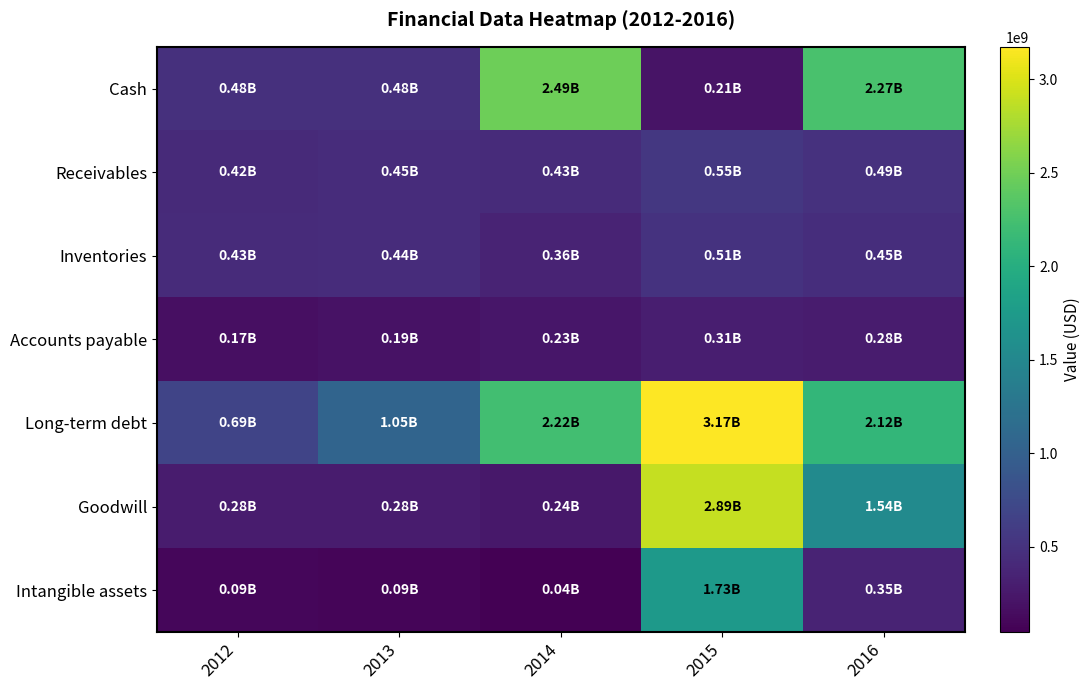

Reading left to right, transcribe all the data shown in this chart.

Cash: 2012=477696000	2013=477239000	2014=2489768000	2015=213734000	2016=2269756000
Receivables: 2012=422817000	2013=446864000	2014=434635000	2015=552828000	2016=486035000
Inventories: 2012=428145000	2013=436049000	2014=358361000	2015=508728000	2016=450263000
Accounts payable: 2012=172866000	2013=194064000	2014=231705000	2015=306517000	2016=281874000
Long-term debt: 2012=686588000	2013=1054310000	2014=2223035000	2015=3174674000	2016=2121718000
Goodwill: 2012=276966000	2013=284203000	2014=243262000	2015=2893811000	2016=1540032000
Intangible assets: 2012=94464000	2013=88203000	2014=44125000	2015=1733047000	2016=354564000